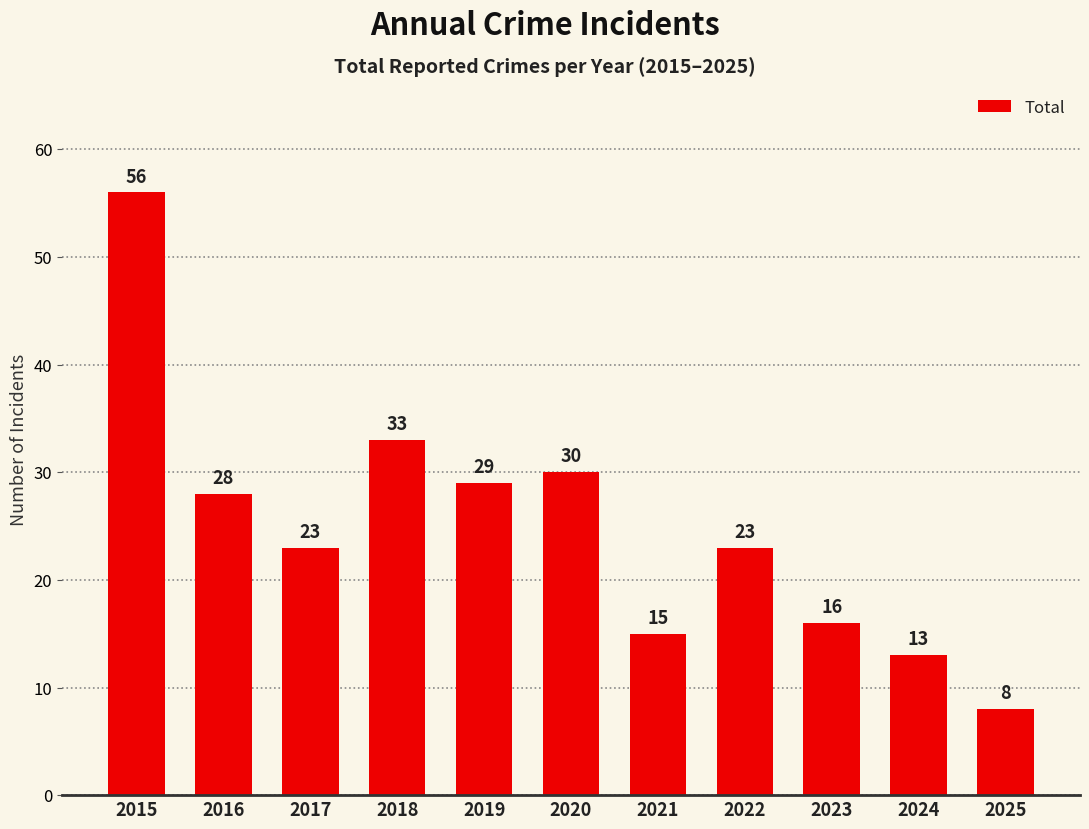

Reading right to left, what are all the values shown in this chart?

2025=8	2024=13	2023=16	2022=23	2021=15	2020=30	2019=29	2018=33	2017=23	2016=28	2015=56